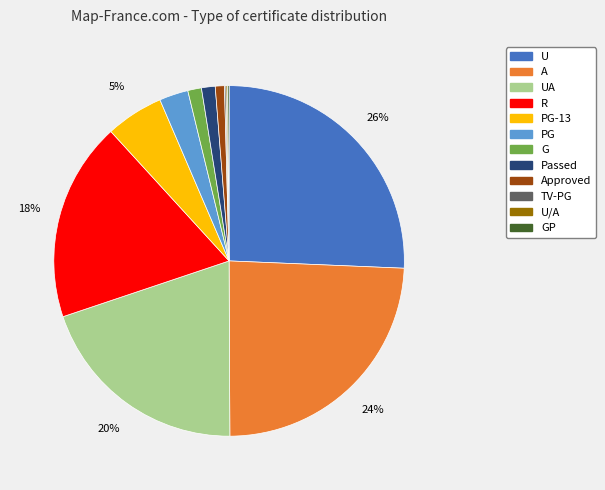

The UA slice represents 20% of the pie. True or false?

True